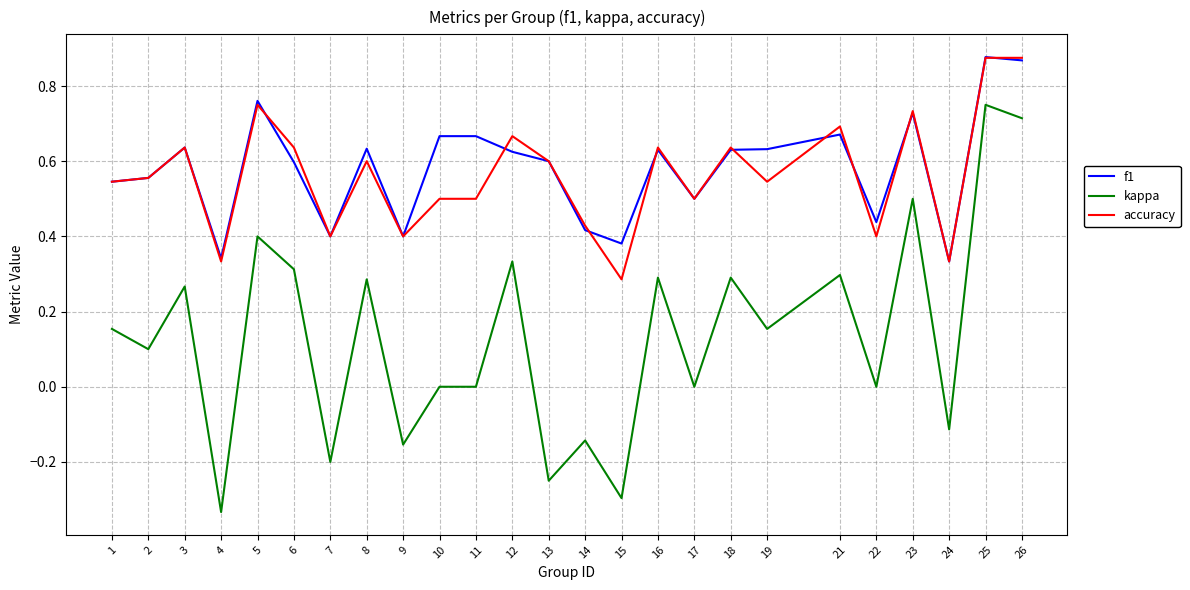

What is the total value across all series at 19?

1.3